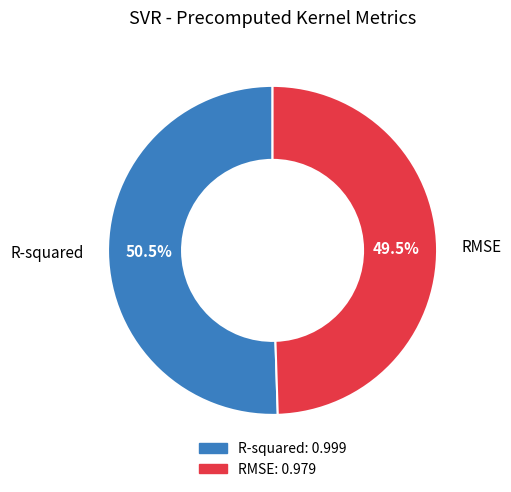

Is the sum of RMSE and R-squared greater than half?

Yes